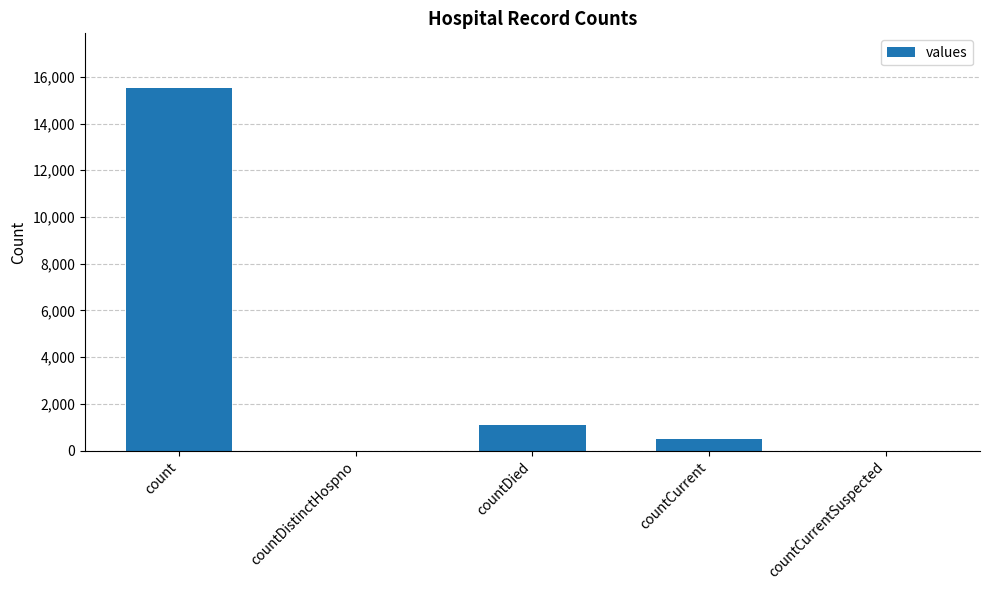

At which label is the value closest to 7766?

countDied